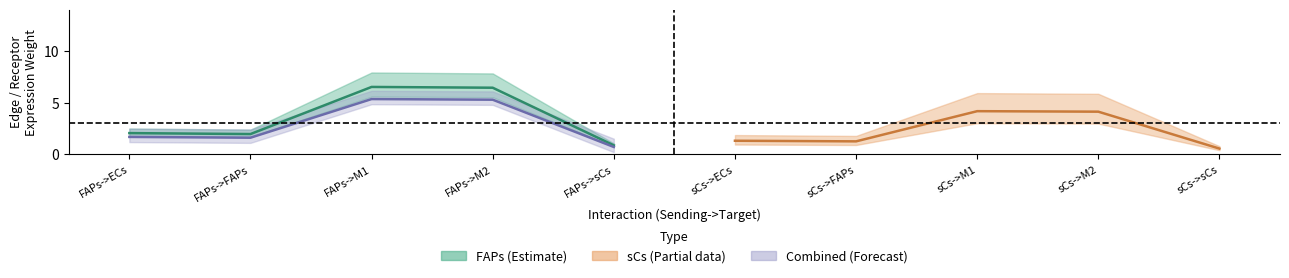

Which has a higher value, sCs->FAPs or sCs->ECs?

sCs->ECs